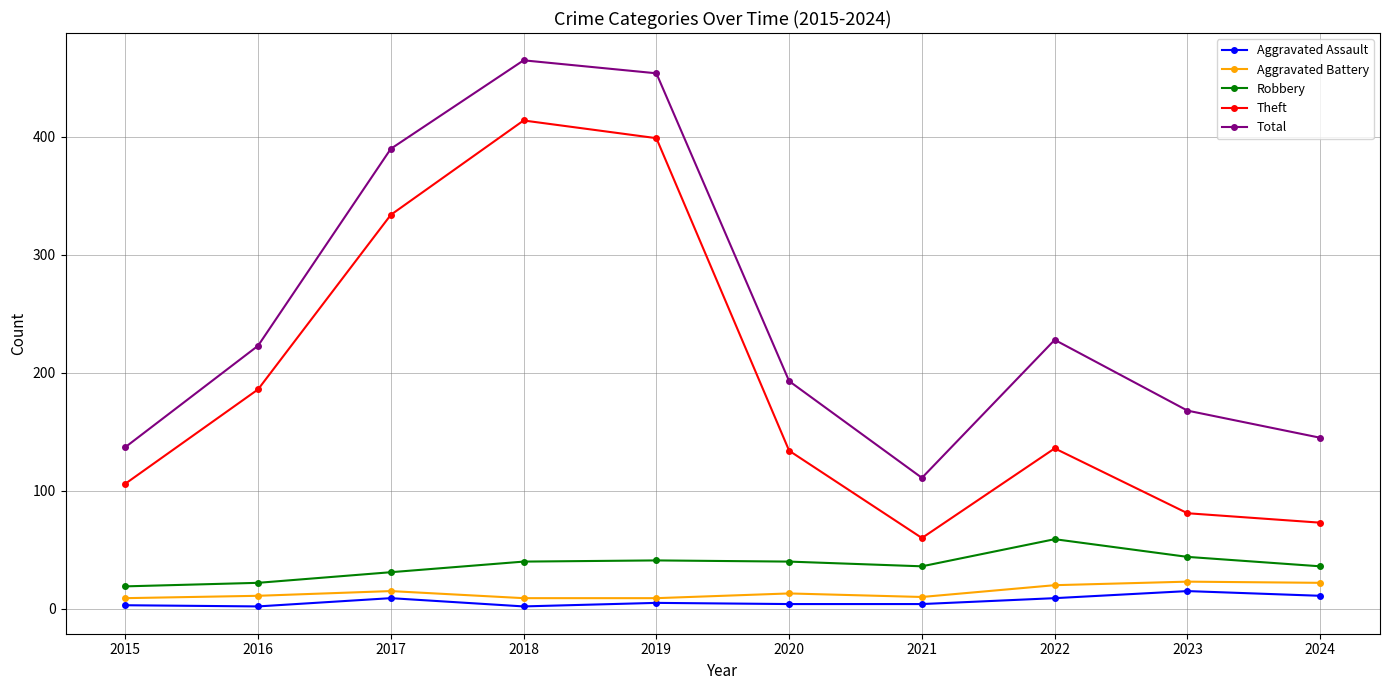

Is the value of Theft at 2016 greater than the value of Aggravated Battery at 2018?

Yes